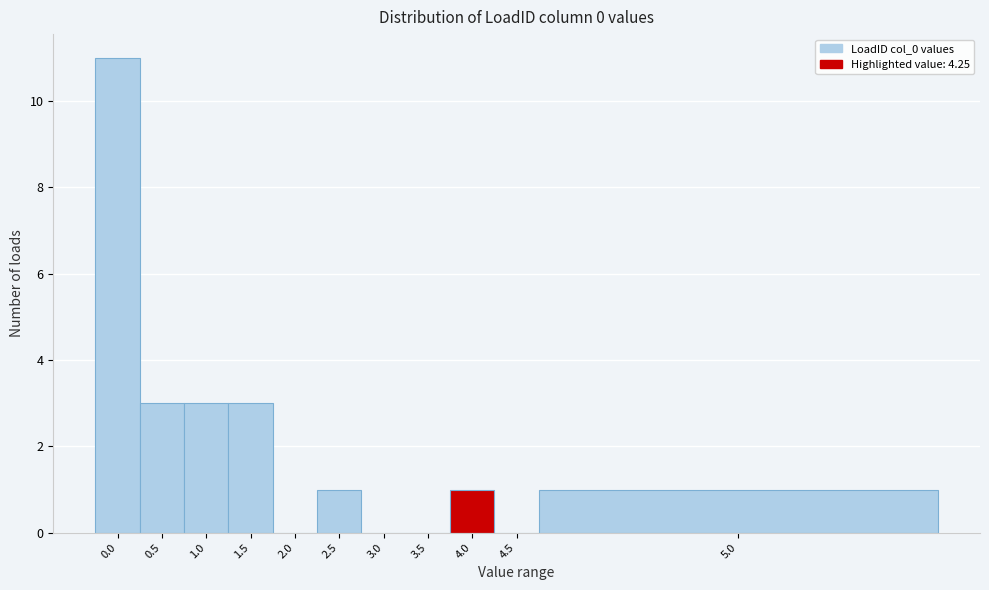

Reading left to right, transcribe all the data shown in this chart.

0.0=11	0.5=3	1.0=3	1.5=3	2.0=0	2.5=1	3.0=0	3.5=0	4.0=1	4.5=0	5.0=1